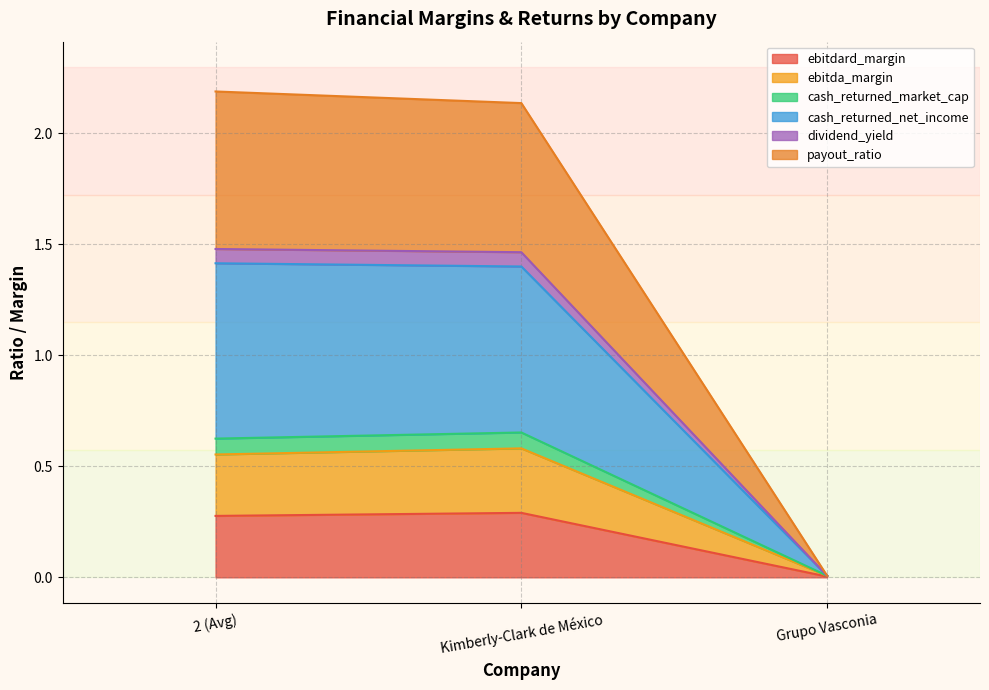

What is the difference between the highest and lowest values at Kimberly-Clark de México?

1.8